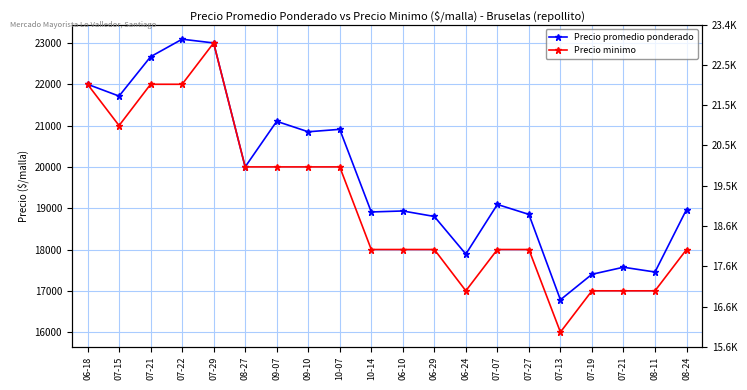

Reading left to right, transcribe all the data shown in this chart.

Precio promedio ponderado: 06-18=22000	07-15=21714	07-21=22667	07-22=23091	07-29=23000	08-27=20000	09-07=21103	09-10=20850	10-07=20909	10-14=18909	06-10=18933	06-29=18800	06-24=17889	07-07=19091	07-27=18850	07-13=16783	07-19=17400	07-21=17571	08-11=17455	08-24=18968
Precio minimo: 06-18=22000	07-15=21000	07-21=22000	07-22=22000	07-29=23000	08-27=20000	09-07=20000	09-10=20000	10-07=20000	10-14=18000	06-10=18000	06-29=18000	06-24=17000	07-07=18000	07-27=18000	07-13=16000	07-19=17000	07-21=17000	08-11=17000	08-24=18000